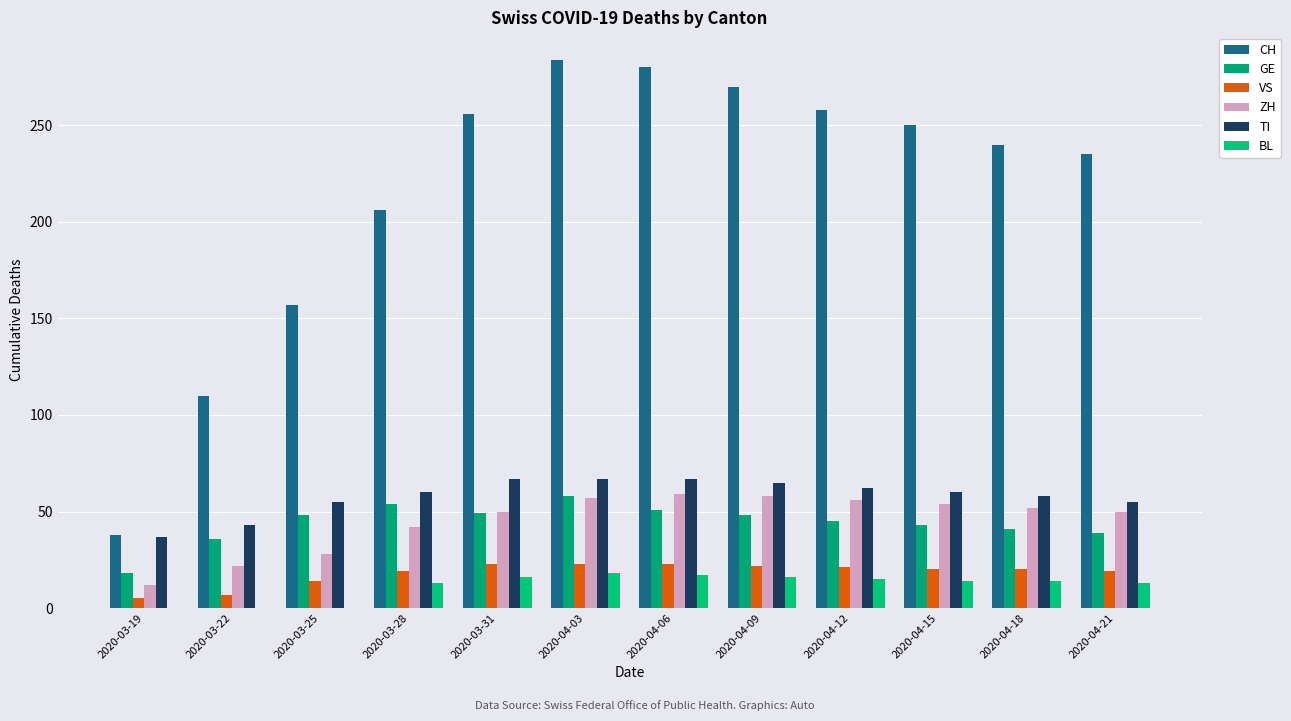

What is the label of the 8th bar from the right?

2020-03-31